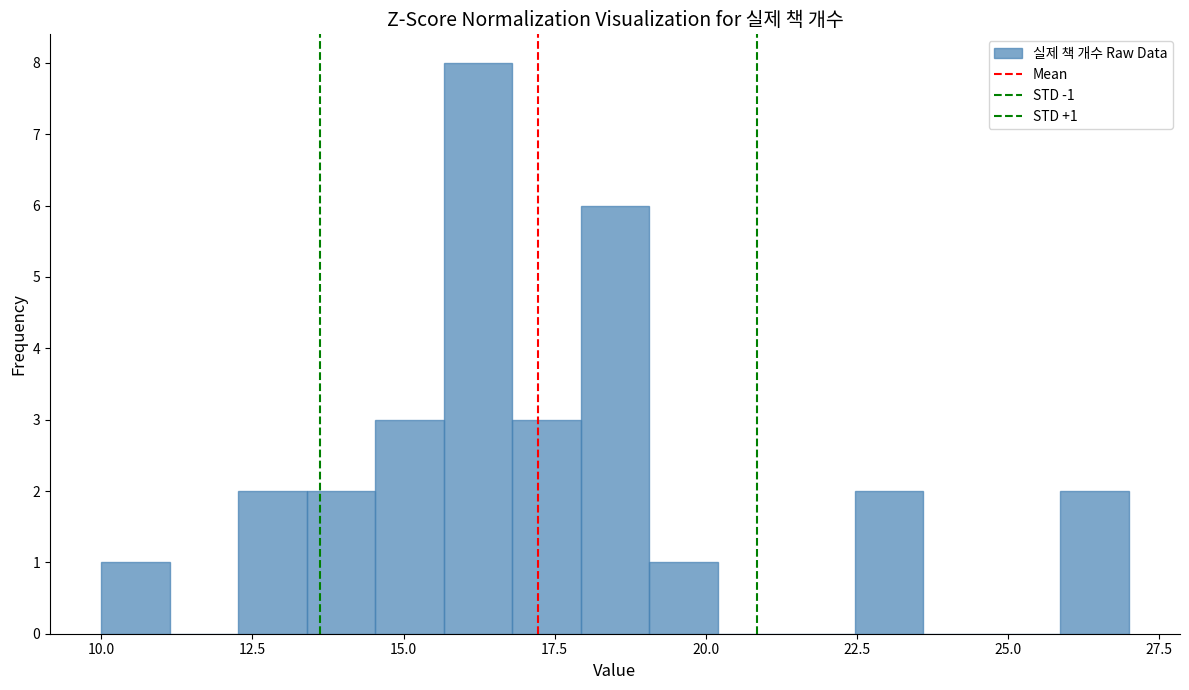

Around what value on the x-axis is the tallest bar? Give the approximate position of its centre, as read against the axis.

16.0